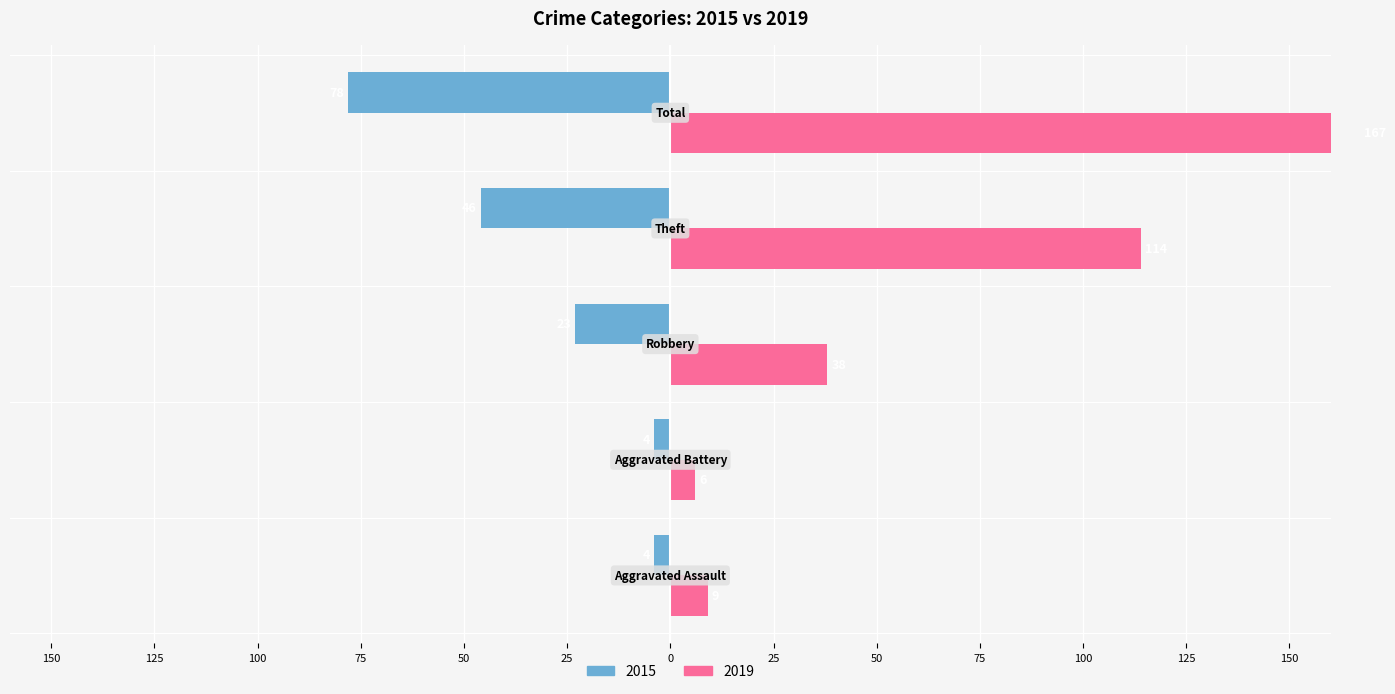

Rank the series by their average value, from highest to lowest.

2019, 2015